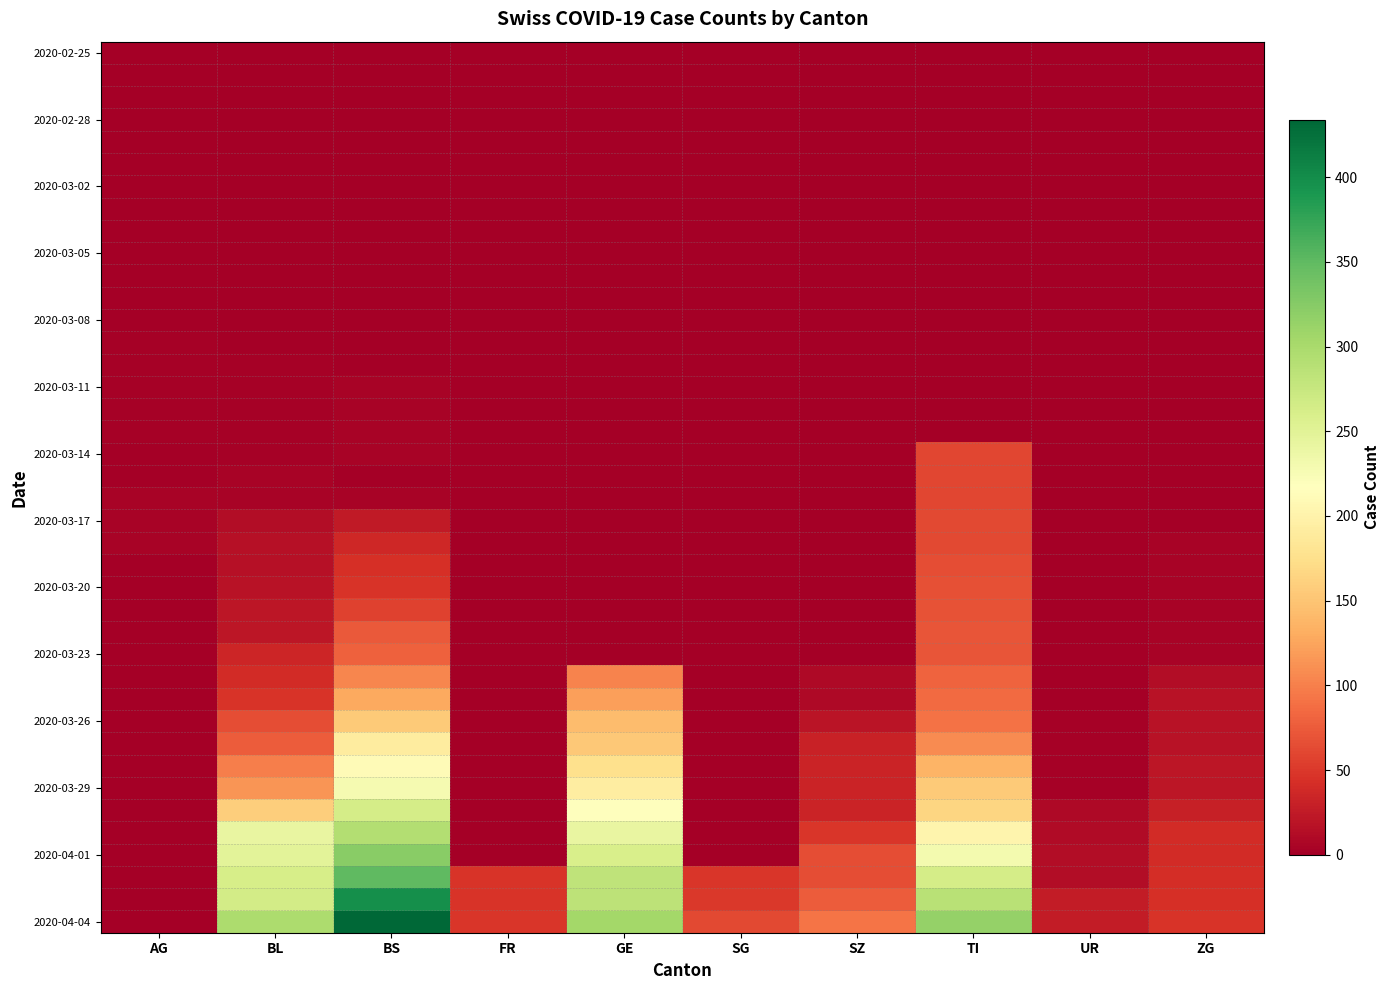

Which has a higher value, ZG or UR?

ZG